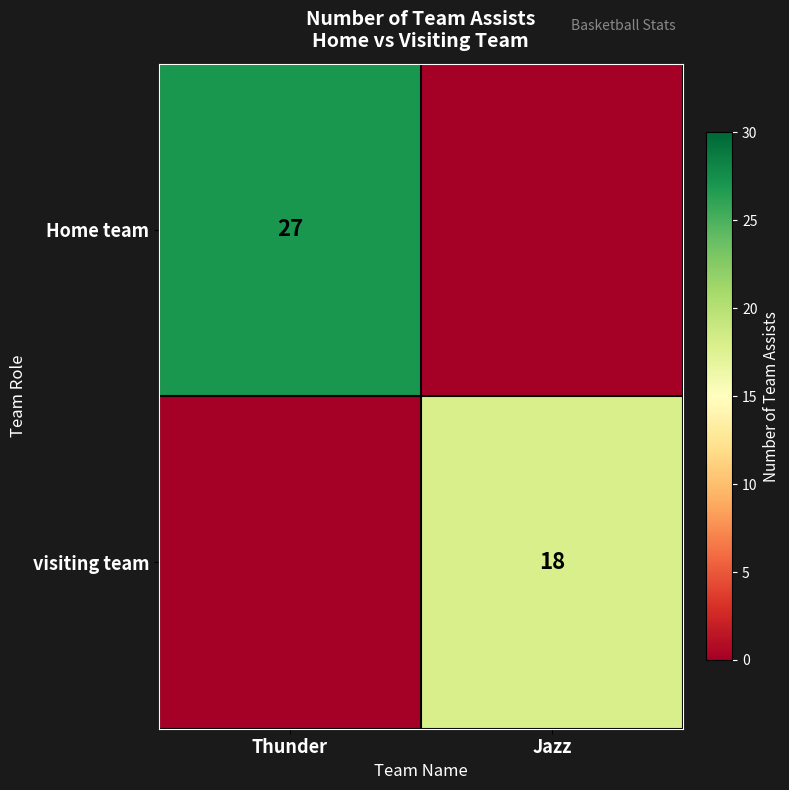

Which has a higher value, Jazz or Thunder?

Thunder